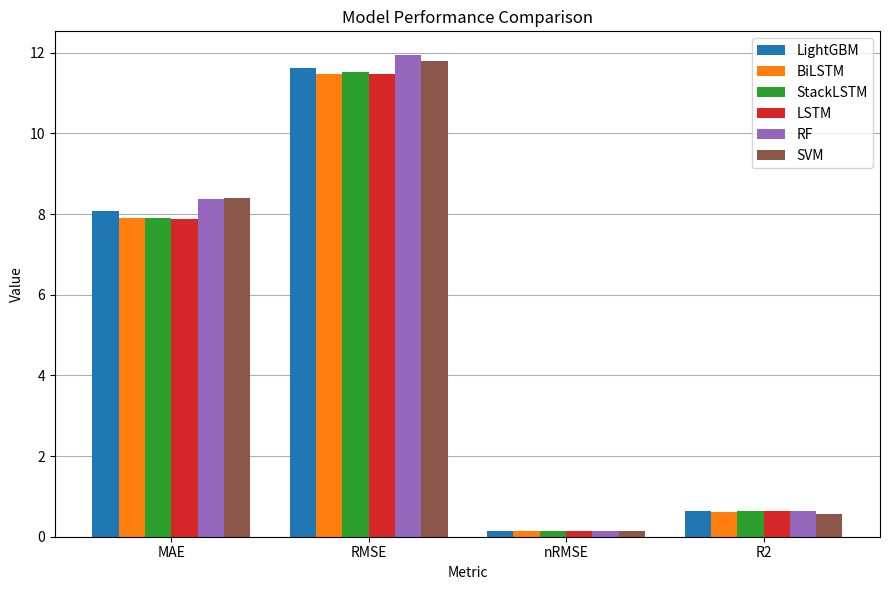

Which series changed the most between RMSE and nRMSE?

RF